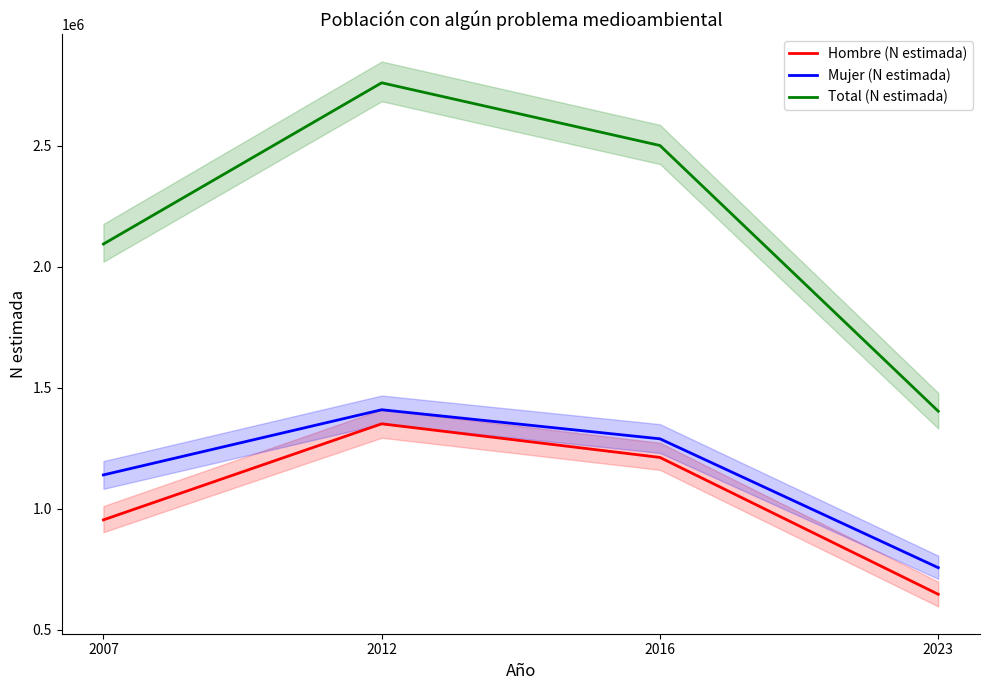

What is the value of the Total (N estimada) point at the 3rd from the left?

2501803